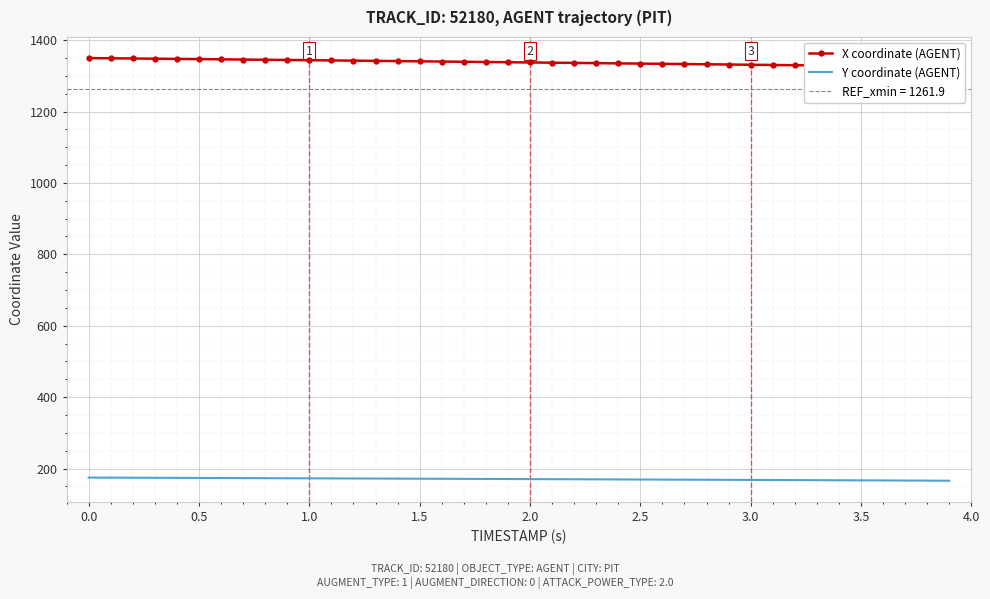

True or false: X coordinate (AGENT) and Y coordinate (AGENT) cross at least once.

False